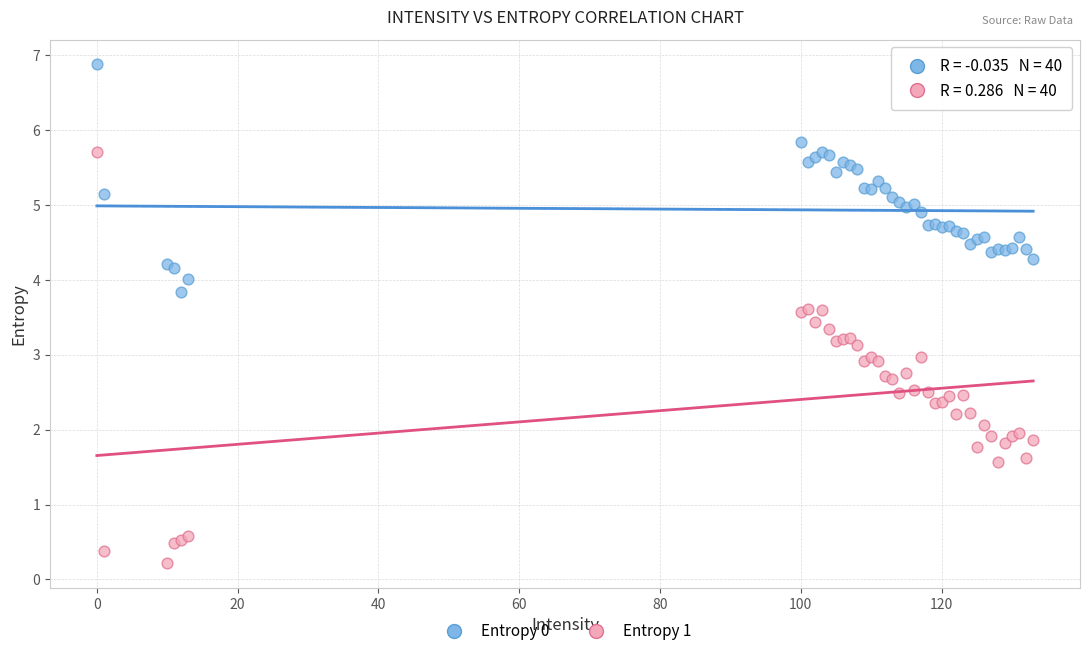

What are all the series names shown in the legend?

Entropy 0, Entropy 1